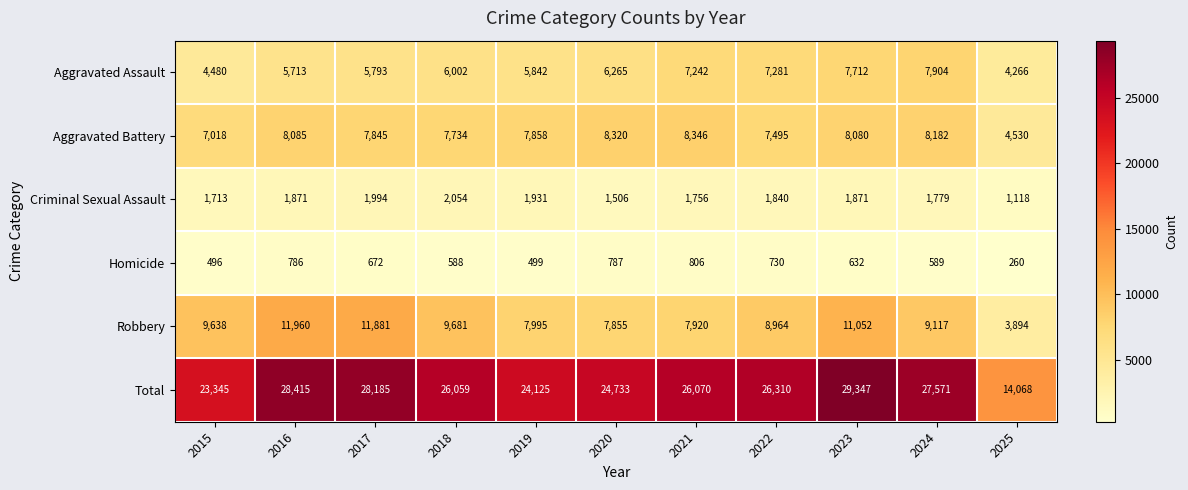

Rank the series by their maximum value, from lowest to highest.

Homicide, Criminal Sexual Assault, Aggravated Assault, Aggravated Battery, Robbery, Total